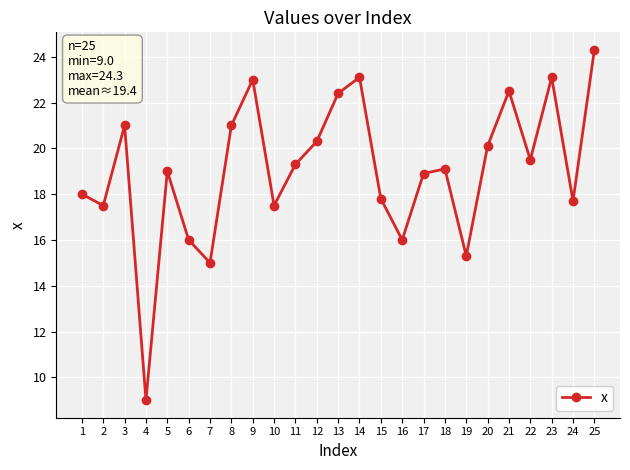

Count the number of data series in this chart.

1